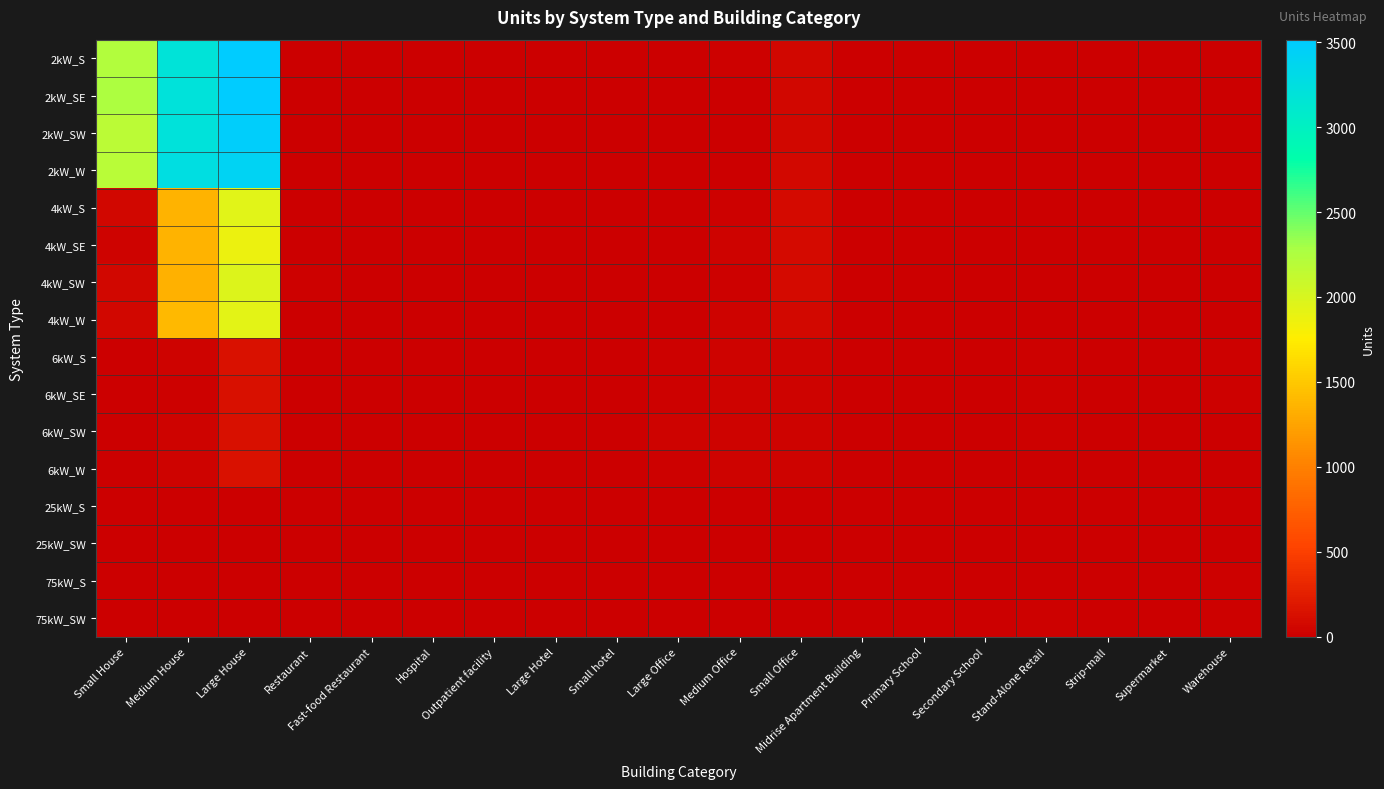

Reading left to right, list all the values displayed in this chart.

2kW_S: Small House=2234	Medium House=3187	Large House=3515	Restaurant=9	Fast-food Restaurant=6	Hospital=0	Outpatient facility=0	Large Hotel=0	Small hotel=0	Large Office=2	Medium Office=14	Small Office=66	Midrise Apartment Building=0	Primary School=0	Secondary School=1	Stand-Alone Retail=2	Strip-mall=0	Supermarket=0	Warehouse=0
2kW_SE: Small House=2257	Medium House=3205	Large House=3515	Restaurant=5	Fast-food Restaurant=11	Hospital=0	Outpatient facility=0	Large Hotel=0	Small hotel=0	Large Office=0	Medium Office=5	Small Office=59	Midrise Apartment Building=0	Primary School=0	Secondary School=0	Stand-Alone Retail=1	Strip-mall=1	Supermarket=0	Warehouse=0
2kW_SW: Small House=2182	Medium House=3207	Large House=3482	Restaurant=6	Fast-food Restaurant=9	Hospital=0	Outpatient facility=0	Large Hotel=0	Small hotel=0	Large Office=1	Medium Office=8	Small Office=64	Midrise Apartment Building=0	Primary School=0	Secondary School=0	Stand-Alone Retail=1	Strip-mall=0	Supermarket=0	Warehouse=1
2kW_W: Small House=2185	Medium House=3267	Large House=3414	Restaurant=5	Fast-food Restaurant=7	Hospital=0	Outpatient facility=0	Large Hotel=0	Small hotel=0	Large Office=1	Medium Office=10	Small Office=69	Midrise Apartment Building=0	Primary School=0	Secondary School=0	Stand-Alone Retail=1	Strip-mall=0	Supermarket=0	Warehouse=2
4kW_S: Small House=60	Medium House=1357	Large House=1938	Restaurant=5	Fast-food Restaurant=6	Hospital=0	Outpatient facility=2	Large Hotel=0	Small hotel=0	Large Office=2	Medium Office=18	Small Office=94	Midrise Apartment Building=3	Primary School=0	Secondary School=0	Stand-Alone Retail=5	Strip-mall=1	Supermarket=0	Warehouse=6
4kW_SE: Small House=39	Medium House=1359	Large House=1871	Restaurant=4	Fast-food Restaurant=6	Hospital=1	Outpatient facility=0	Large Hotel=0	Small hotel=0	Large Office=5	Medium Office=33	Small Office=83	Midrise Apartment Building=0	Primary School=0	Secondary School=0	Stand-Alone Retail=5	Strip-mall=1	Supermarket=0	Warehouse=2
4kW_SW: Small House=57	Medium House=1339	Large House=1973	Restaurant=15	Fast-food Restaurant=5	Hospital=0	Outpatient facility=3	Large Hotel=0	Small hotel=0	Large Office=4	Medium Office=20	Small Office=95	Midrise Apartment Building=1	Primary School=0	Secondary School=0	Stand-Alone Retail=9	Strip-mall=1	Supermarket=1	Warehouse=4
4kW_W: Small House=64	Medium House=1387	Large House=1924	Restaurant=10	Fast-food Restaurant=1	Hospital=0	Outpatient facility=2	Large Hotel=0	Small hotel=0	Large Office=2	Medium Office=29	Small Office=82	Midrise Apartment Building=0	Primary School=0	Secondary School=1	Stand-Alone Retail=7	Strip-mall=0	Supermarket=0	Warehouse=1
6kW_S: Small House=0	Medium House=37	Large House=147	Restaurant=2	Fast-food Restaurant=0	Hospital=2	Outpatient facility=5	Large Hotel=2	Small hotel=0	Large Office=25	Medium Office=36	Small Office=34	Midrise Apartment Building=2	Primary School=2	Secondary School=2	Stand-Alone Retail=22	Strip-mall=5	Supermarket=3	Warehouse=18
6kW_SE: Small House=0	Medium House=19	Large House=137	Restaurant=0	Fast-food Restaurant=0	Hospital=3	Outpatient facility=9	Large Hotel=1	Small hotel=2	Large Office=25	Medium Office=38	Small Office=28	Midrise Apartment Building=3	Primary School=0	Secondary School=6	Stand-Alone Retail=25	Strip-mall=7	Supermarket=5	Warehouse=22
6kW_SW: Small House=0	Medium House=32	Large House=132	Restaurant=5	Fast-food Restaurant=0	Hospital=2	Outpatient facility=8	Large Hotel=1	Small hotel=0	Large Office=28	Medium Office=35	Small Office=41	Midrise Apartment Building=5	Primary School=2	Secondary School=5	Stand-Alone Retail=22	Strip-mall=1	Supermarket=0	Warehouse=13
6kW_W: Small House=0	Medium House=30	Large House=146	Restaurant=0	Fast-food Restaurant=0	Hospital=2	Outpatient facility=7	Large Hotel=1	Small hotel=1	Large Office=18	Medium Office=38	Small Office=30	Midrise Apartment Building=4	Primary School=3	Secondary School=2	Stand-Alone Retail=12	Strip-mall=8	Supermarket=2	Warehouse=5
25kW_S: Small House=0	Medium House=0	Large House=0	Restaurant=0	Fast-food Restaurant=0	Hospital=0	Outpatient facility=1	Large Hotel=0	Small hotel=2	Large Office=8	Medium Office=4	Small Office=0	Midrise Apartment Building=0	Primary School=1	Secondary School=5	Stand-Alone Retail=10	Strip-mall=3	Supermarket=5	Warehouse=9
25kW_SW: Small House=0	Medium House=0	Large House=0	Restaurant=0	Fast-food Restaurant=0	Hospital=0	Outpatient facility=3	Large Hotel=0	Small hotel=0	Large Office=10	Medium Office=5	Small Office=0	Midrise Apartment Building=1	Primary School=2	Secondary School=5	Stand-Alone Retail=10	Strip-mall=1	Supermarket=3	Warehouse=10
75kW_S: Small House=0	Medium House=0	Large House=0	Restaurant=0	Fast-food Restaurant=0	Hospital=0	Outpatient facility=1	Large Hotel=0	Small hotel=1	Large Office=11	Medium Office=2	Small Office=0	Midrise Apartment Building=3	Primary School=8	Secondary School=10	Stand-Alone Retail=11	Strip-mall=7	Supermarket=6	Warehouse=16
75kW_SW: Small House=0	Medium House=0	Large House=0	Restaurant=0	Fast-food Restaurant=0	Hospital=1	Outpatient facility=0	Large Hotel=1	Small hotel=0	Large Office=10	Medium Office=5	Small Office=0	Midrise Apartment Building=2	Primary School=2	Secondary School=7	Stand-Alone Retail=15	Strip-mall=6	Supermarket=8	Warehouse=16